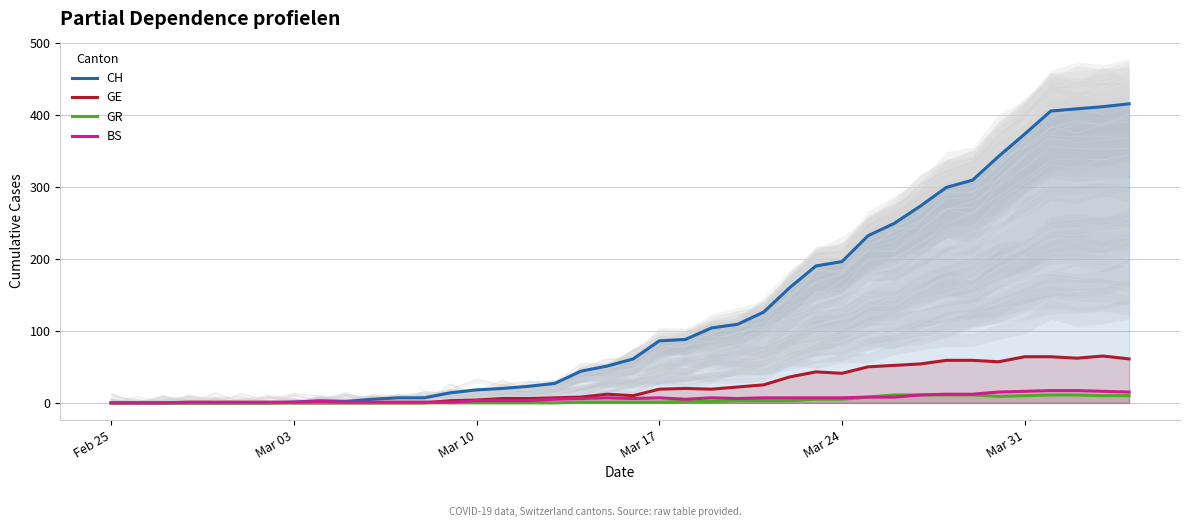

Reading right to left, list all the values displayed in this chart.

CH: 415	411	408	405	373	342	309	299	273	249	232	196	190	160	126	109	104	88	86	61	51	44	27	23	20	18	14	7	7	5	2	3	1	0	0	0	0	0	0	0
GE: 61	65	62	64	64	57	59	59	54	52	50	41	43	36	25	22	19	20	19	10	12	8	7	6	6	4	3	0	0	0	0	0	0	0	0	0	0	0	0	0
GR: 10	10	11	11	10	9	11	11	11	11	8	5	5	3	3	3	2	2	1	1	1	1	0	0	0	0	0	0	0	0	0	0	0	0	0	0	0	0	0	0
BS: 15	16	17	17	16	15	12	12	11	8	8	7	7	7	7	6	7	5	7	6	7	6	5	3	3	3	1	1	1	1	1	2	1	1	1	1	1	0	0	0